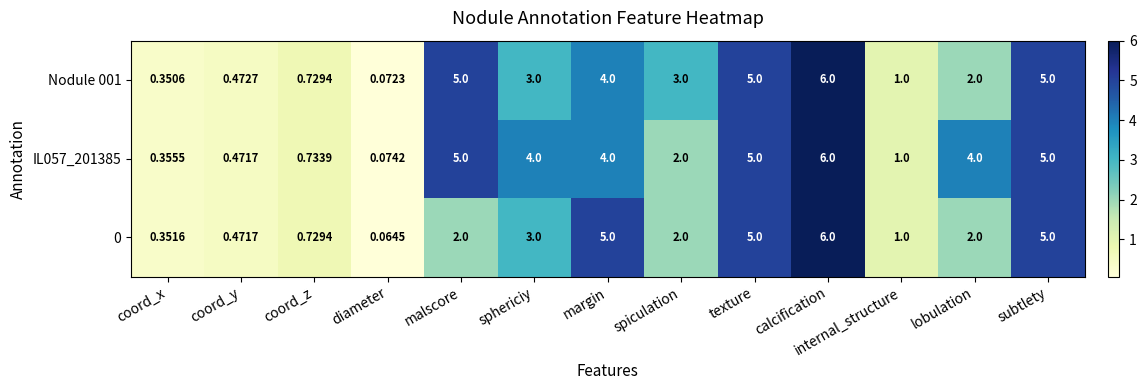

At which label does Nodule 001 reach its minimum?

diameter